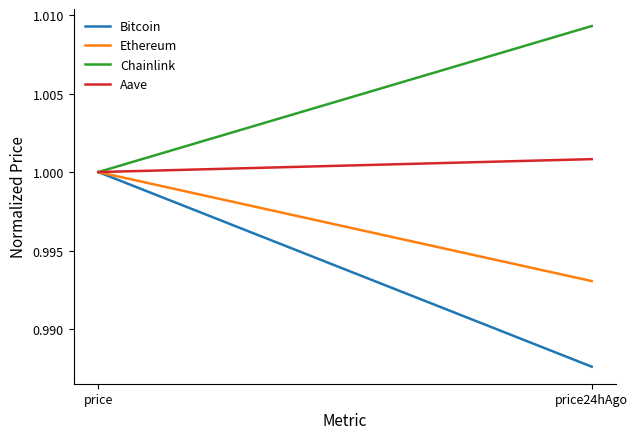

Which series has the largest total across all categories?

Chainlink